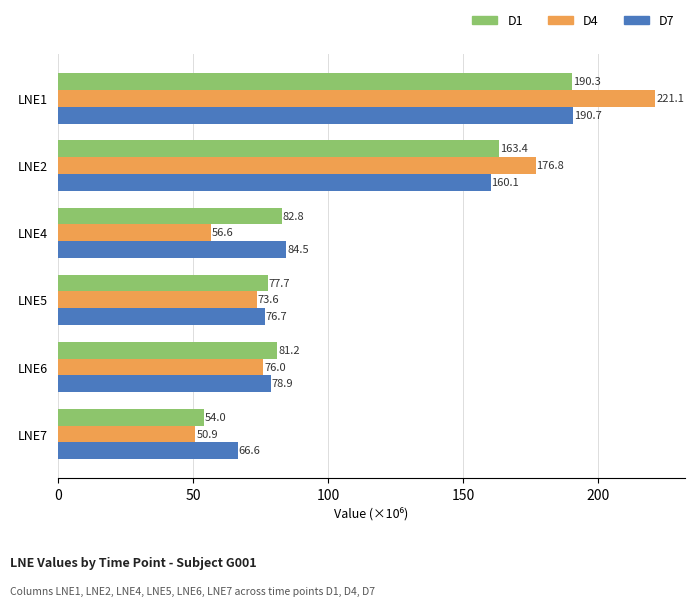

Rank the series at LNE7 from highest to lowest value.

D7, D1, D4